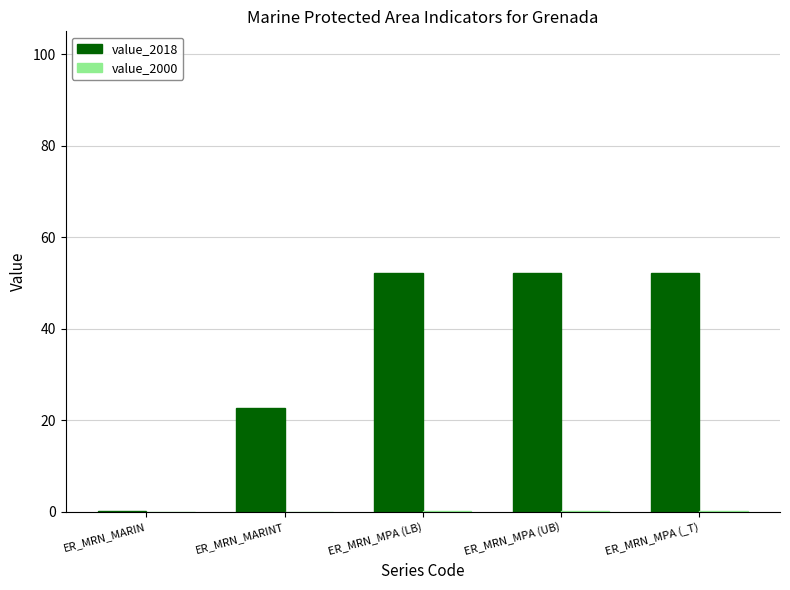

How many series are shown in this chart?

2